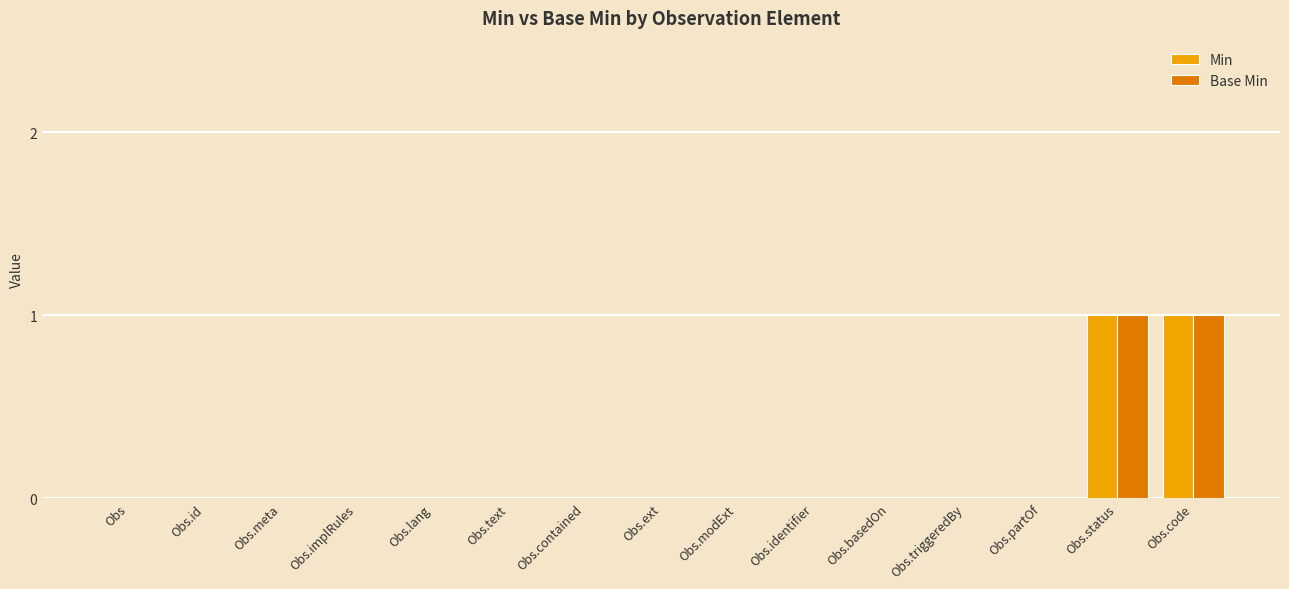

Reading left to right, what are all the values shown in this chart?

Min: Obs=0	Obs.id=0	Obs.meta=0	Obs.implRules=0	Obs.lang=0	Obs.text=0	Obs.contained=0	Obs.ext=0	Obs.modExt=0	Obs.identifier=0	Obs.basedOn=0	Obs.triggeredBy=0	Obs.partOf=0	Obs.status=1	Obs.code=1
Base Min: Obs=0	Obs.id=0	Obs.meta=0	Obs.implRules=0	Obs.lang=0	Obs.text=0	Obs.contained=0	Obs.ext=0	Obs.modExt=0	Obs.identifier=0	Obs.basedOn=0	Obs.triggeredBy=0	Obs.partOf=0	Obs.status=1	Obs.code=1